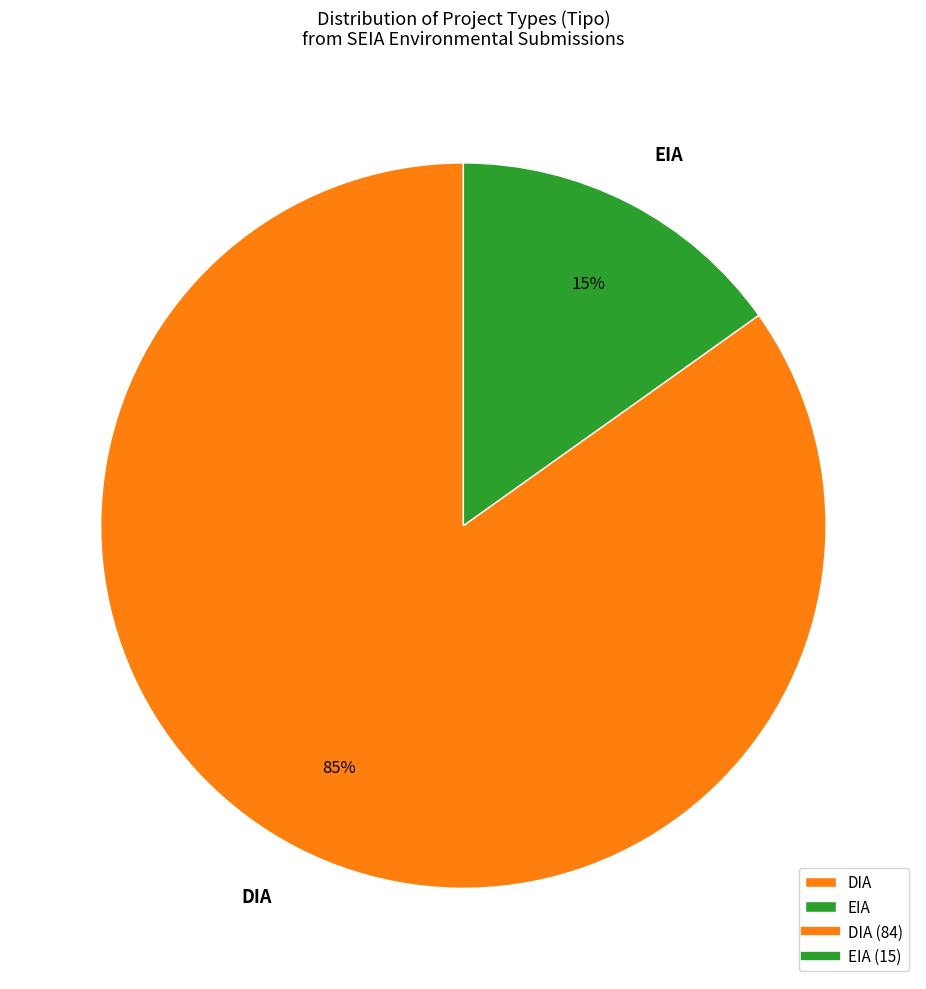

Which has a higher value, EIA or DIA?

DIA